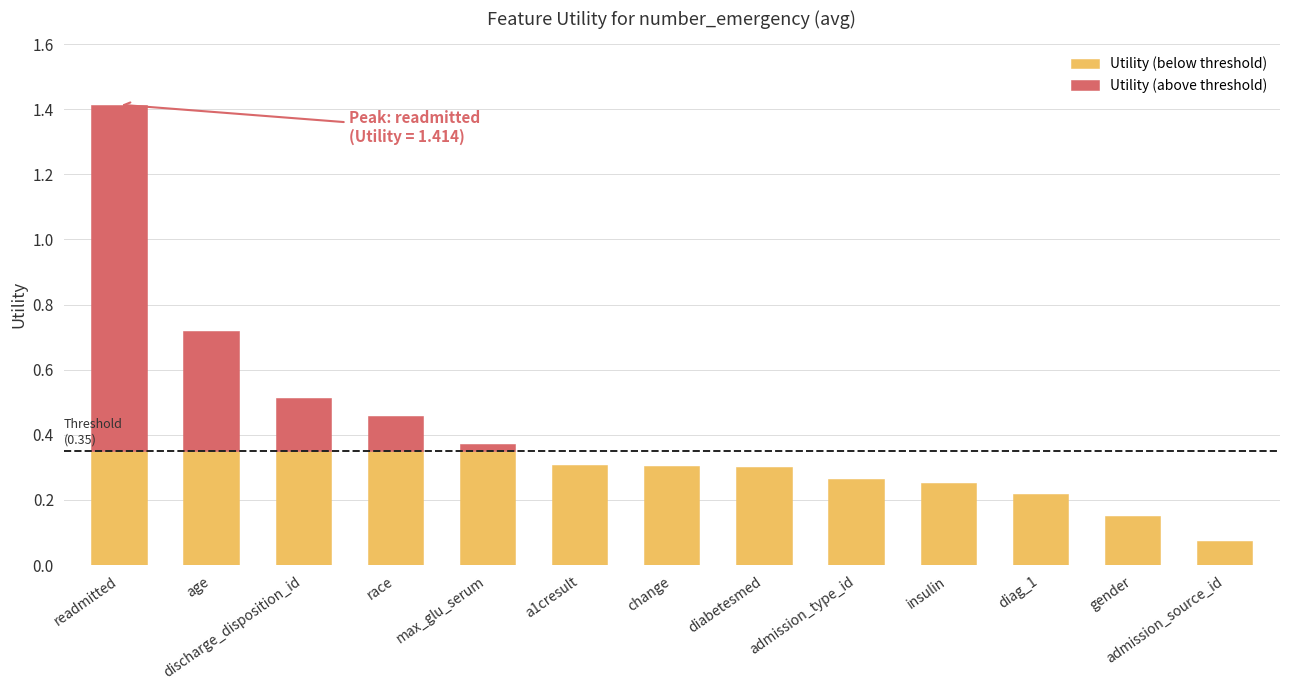

What is the change in value from readmitted to insulin?

-1.2